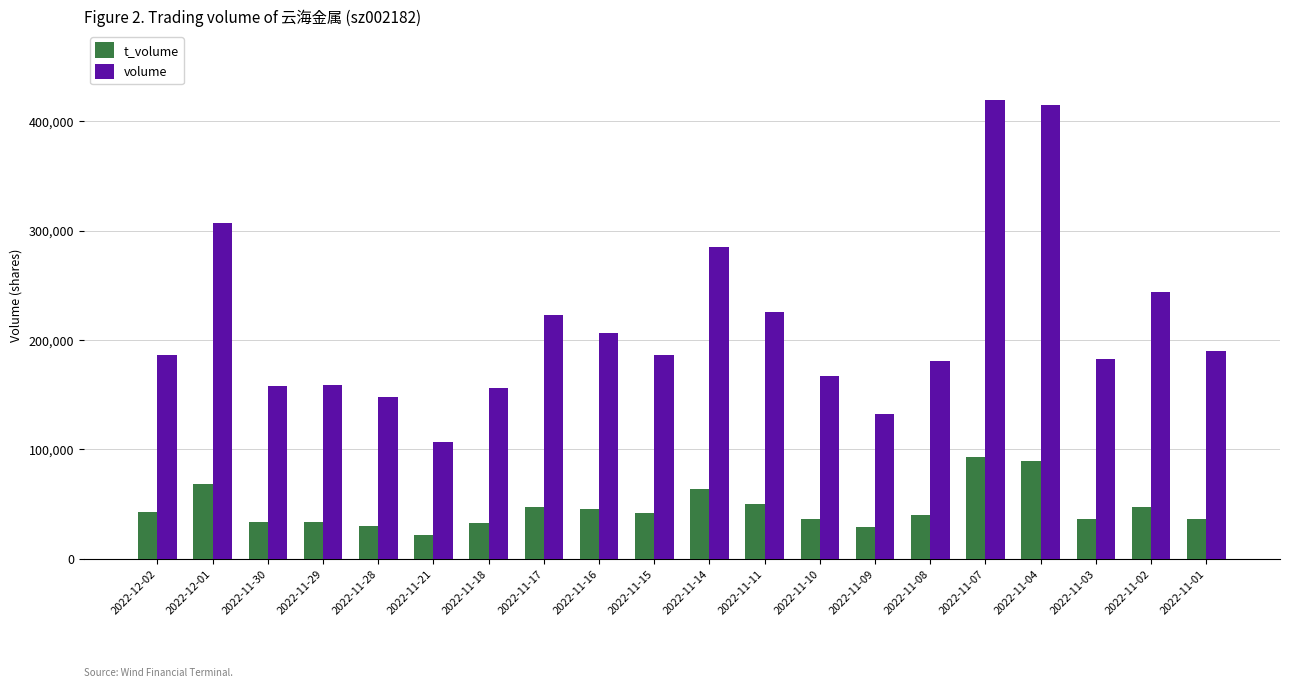

At how many categories does at least one series exceed 208357?

7